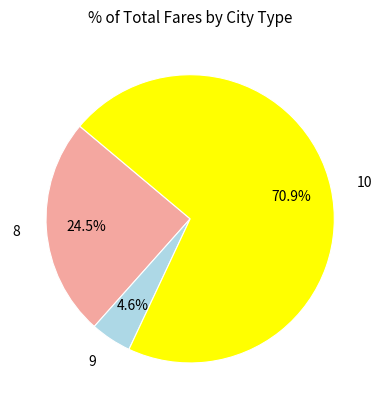

Is there a majority slice in this chart?

Yes